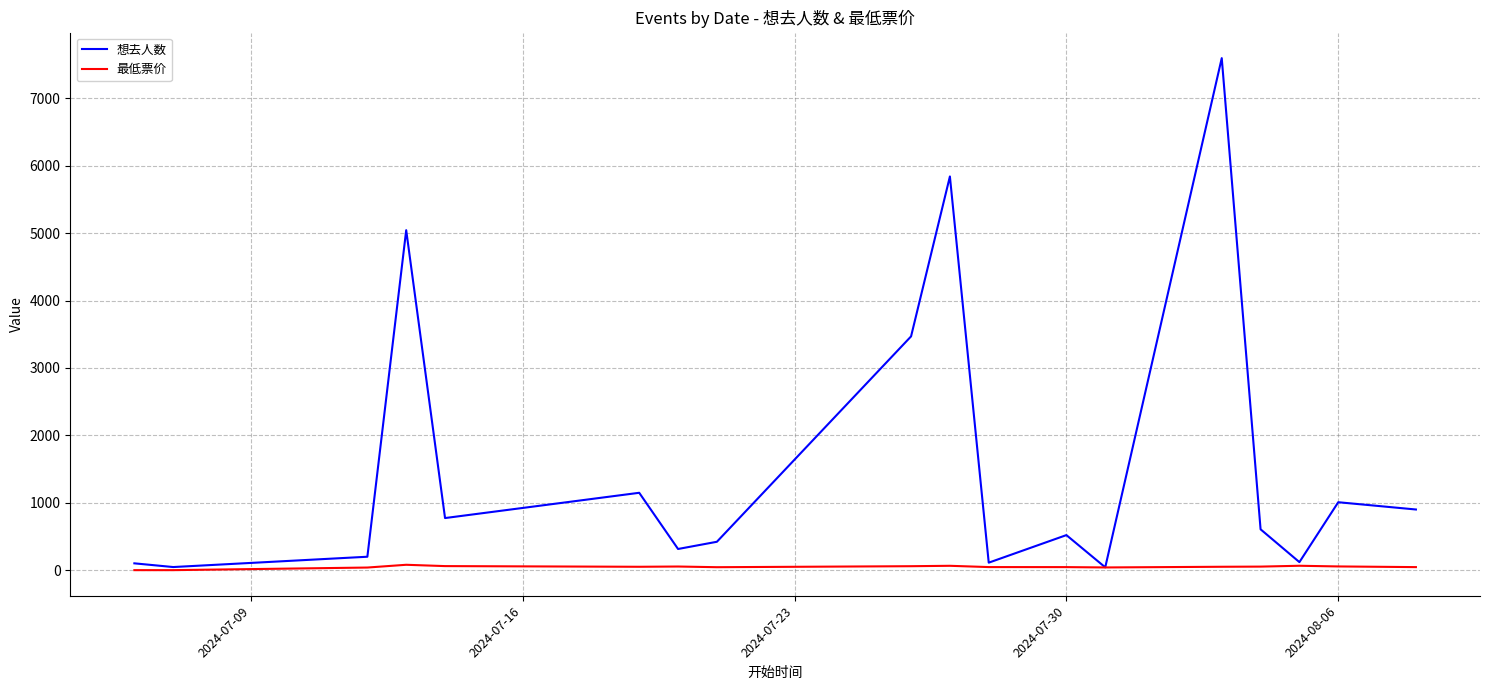

What is the difference between the second highest and minimum values in the 想去人数 series?

5800.0